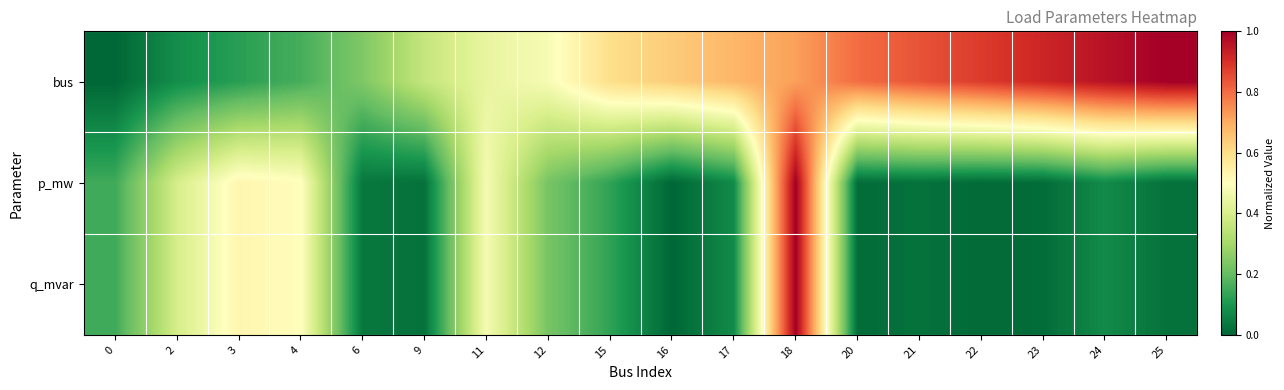

Reading right to left, extract all data points from this chart.

bus: 25=1.0	24=1.0	23=0.9	22=0.9	21=0.8	20=0.8	18=0.7	17=0.7	16=0.6	15=0.6	12=0.5	11=0.4	9=0.4	6=0.2	4=0.2	3=0.1	2=0.1	0=0.0
p_mw: 25=0.0	24=0.1	23=0.0	22=0.0	21=0.0	20=0.0	18=1.0	17=0.1	16=0.0	15=0.1	12=0.2	11=0.5	9=0.0	6=0.0	4=0.5	3=0.5	2=0.4	0=0.1
q_mvar: 25=0.0	24=0.1	23=0.0	22=0.0	21=0.0	20=0.0	18=1.0	17=0.1	16=0.0	15=0.1	12=0.2	11=0.5	9=0.0	6=0.0	4=0.5	3=0.5	2=0.4	0=0.1